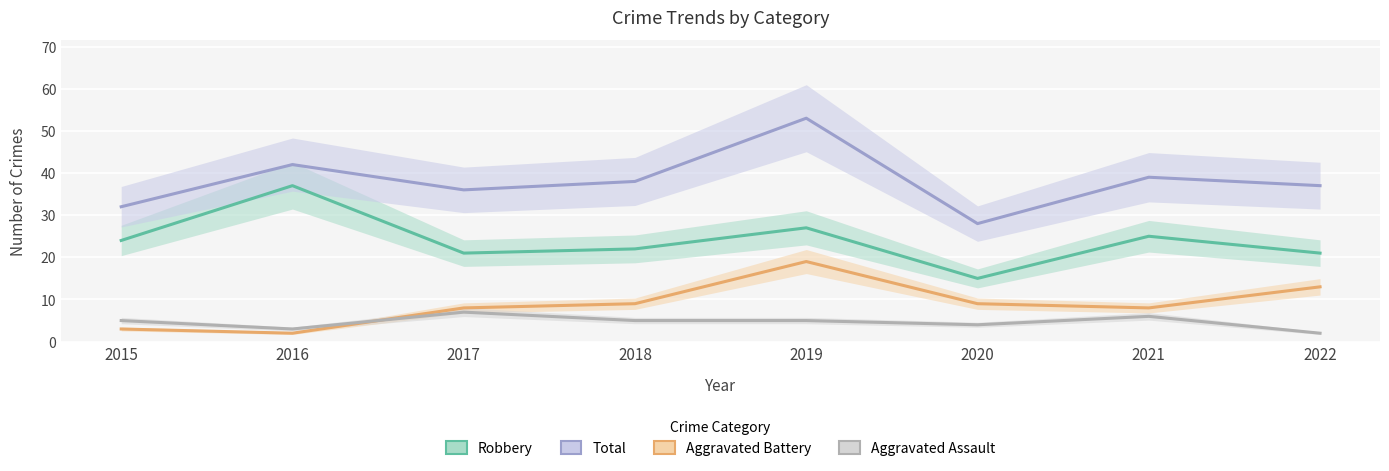

At which label is Total closest to 40?

2021